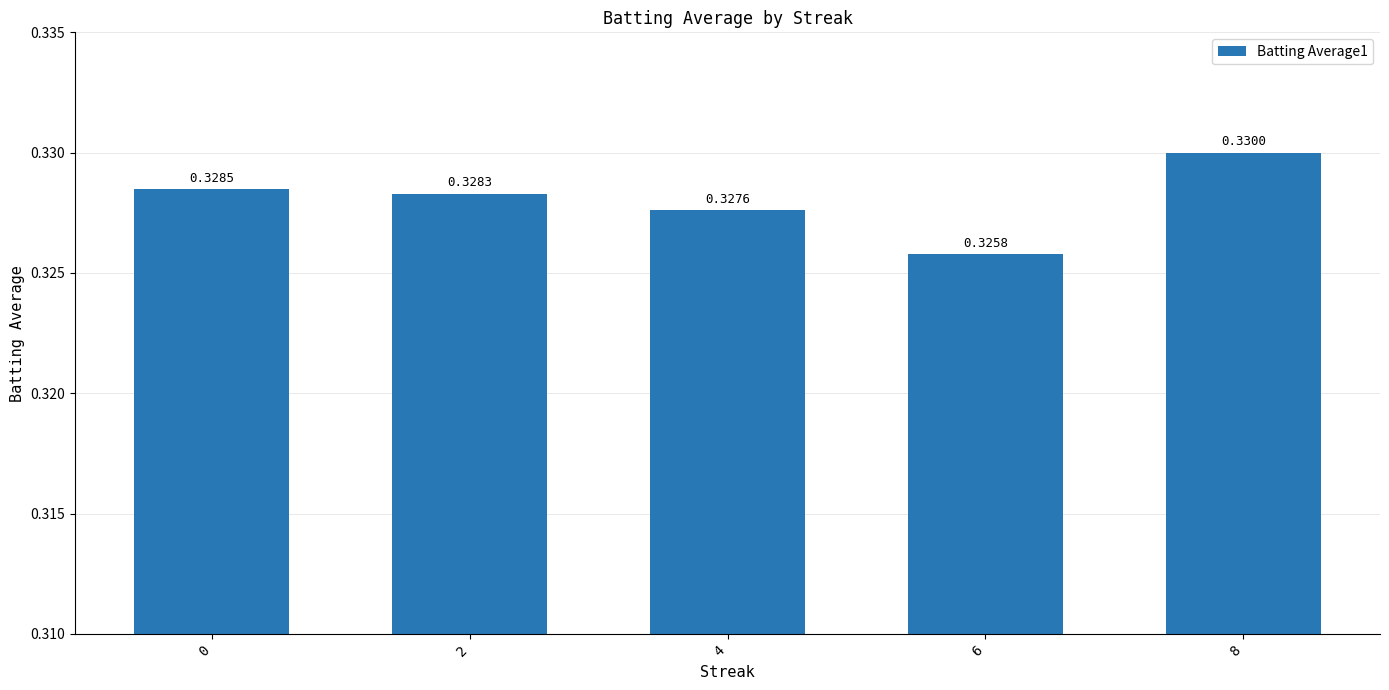

Rank the categories by value from highest to lowest.

8, 0, 2, 4, 6